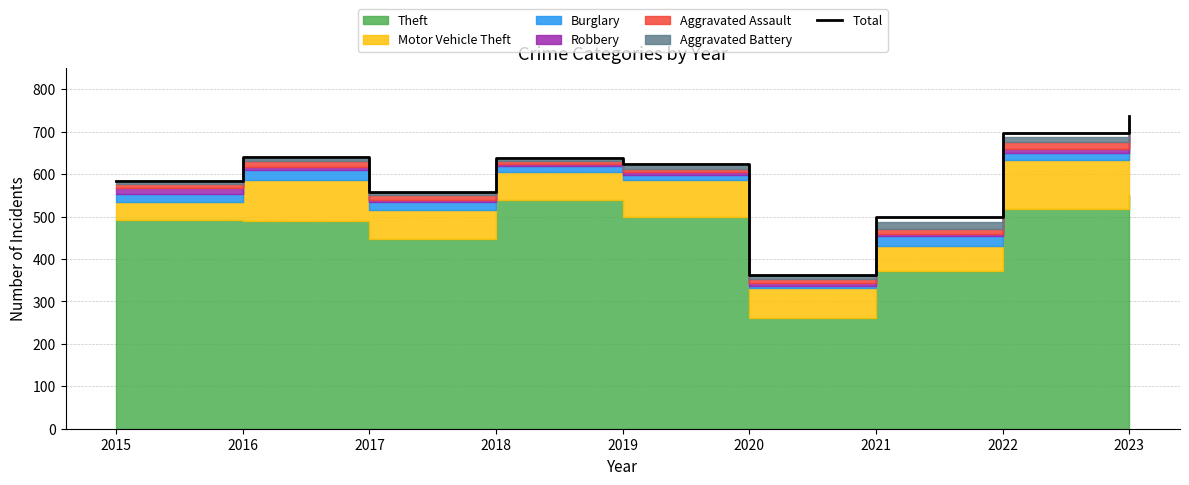

List the labels in order of value, largest first.

2023, 2022, 2016, 2018, 2019, 2015, 2017, 2021, 2020